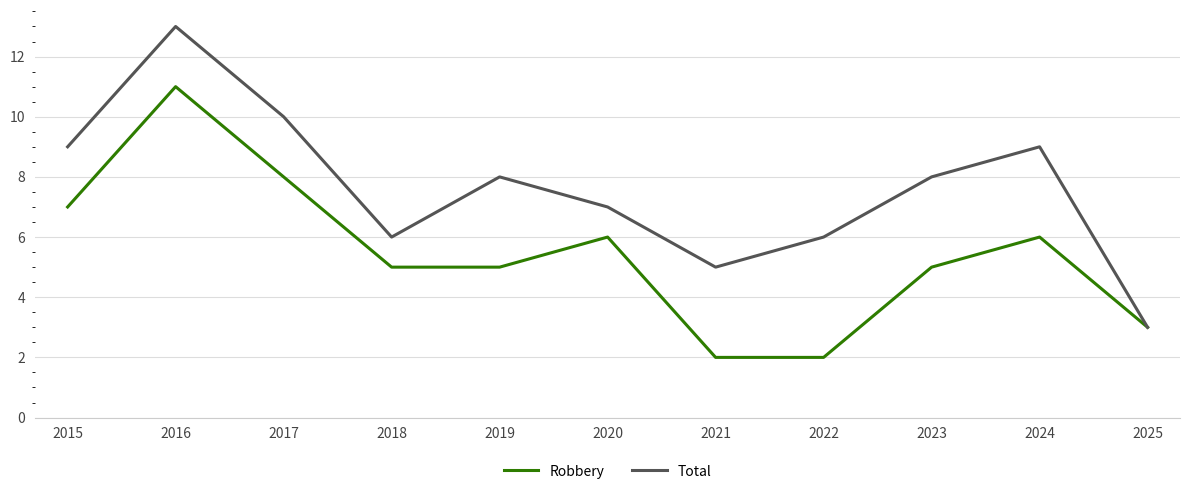

What is the difference between the Total values at 2016 and 2017?

3